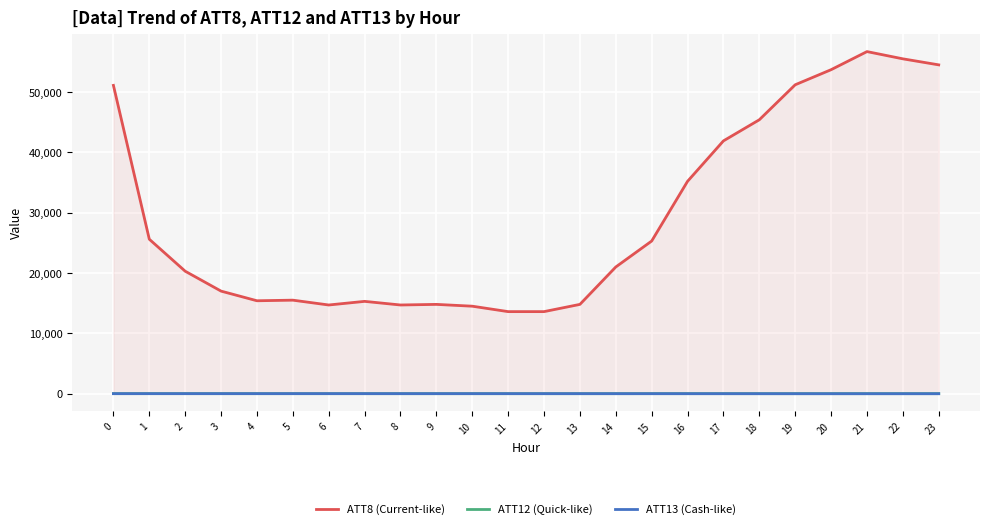

At which label does ATT8 (Current-like) reach its minimum?

11